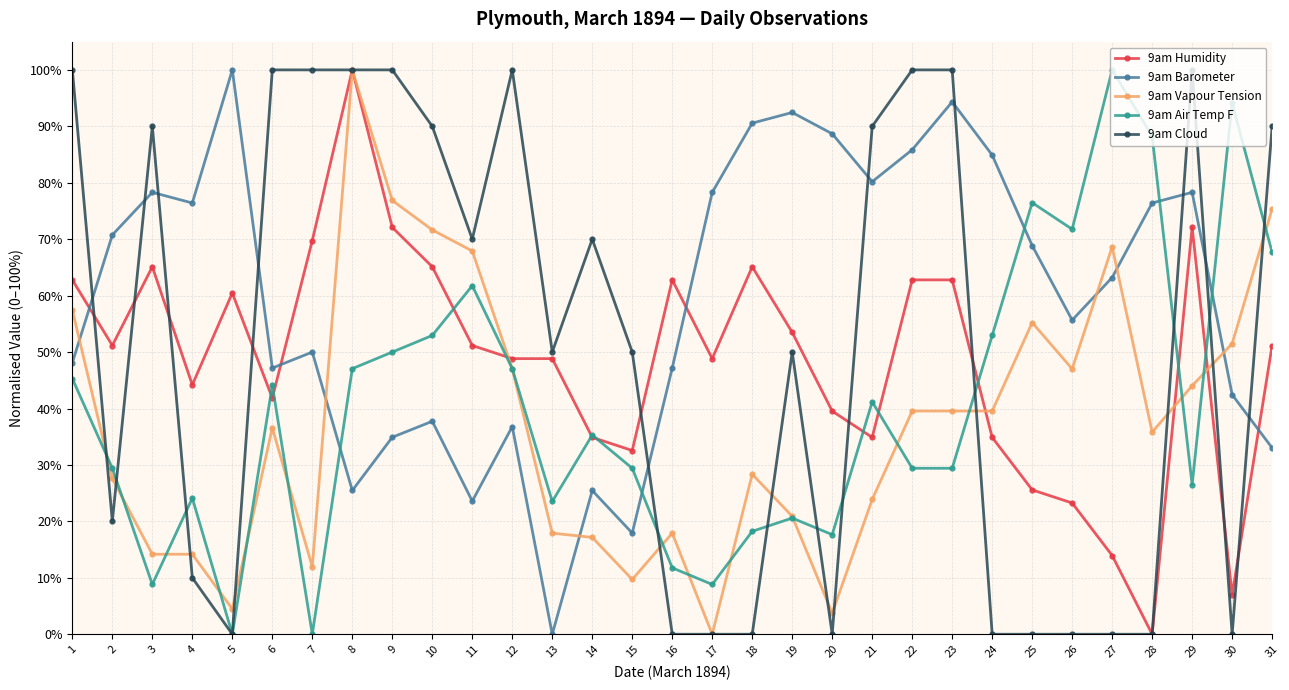

The value of 9am Humidity at 23 is 110.5. True or false?

False